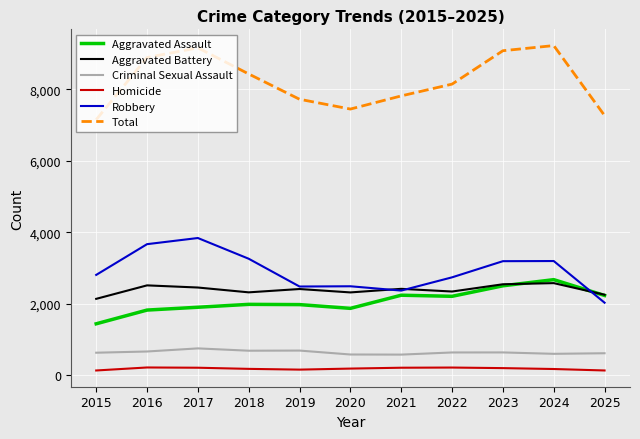

What is the minimum value for Aggravated Assault?

1440